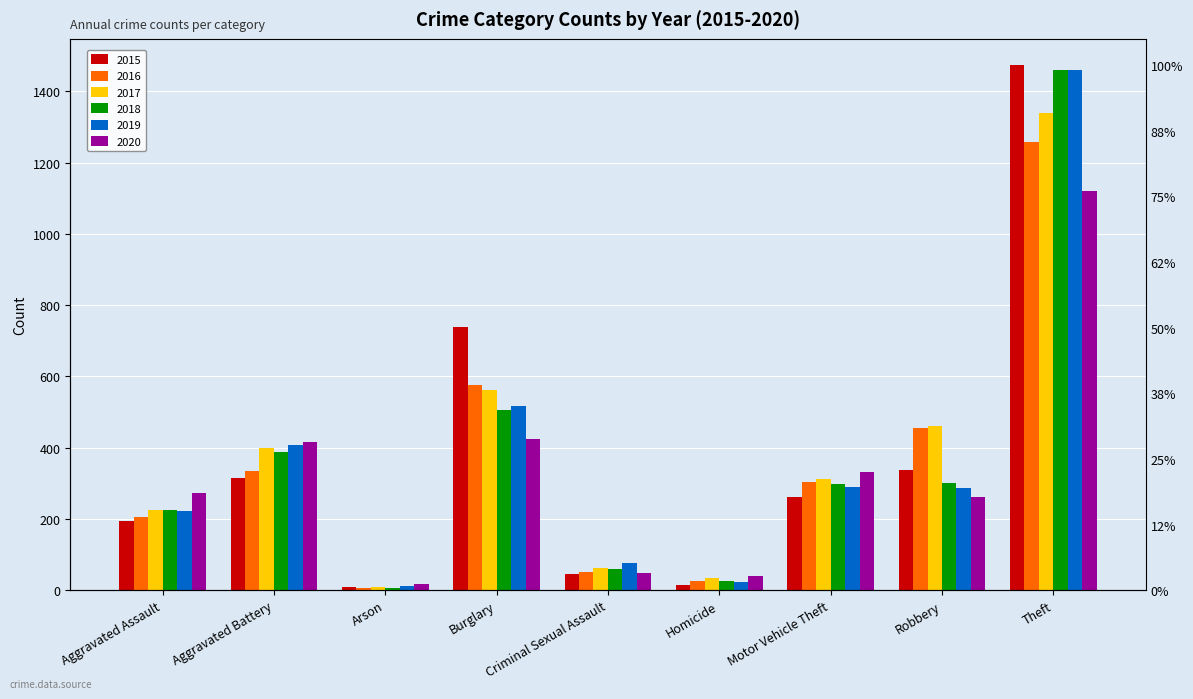

What is the sum of all 2018 values?

3271